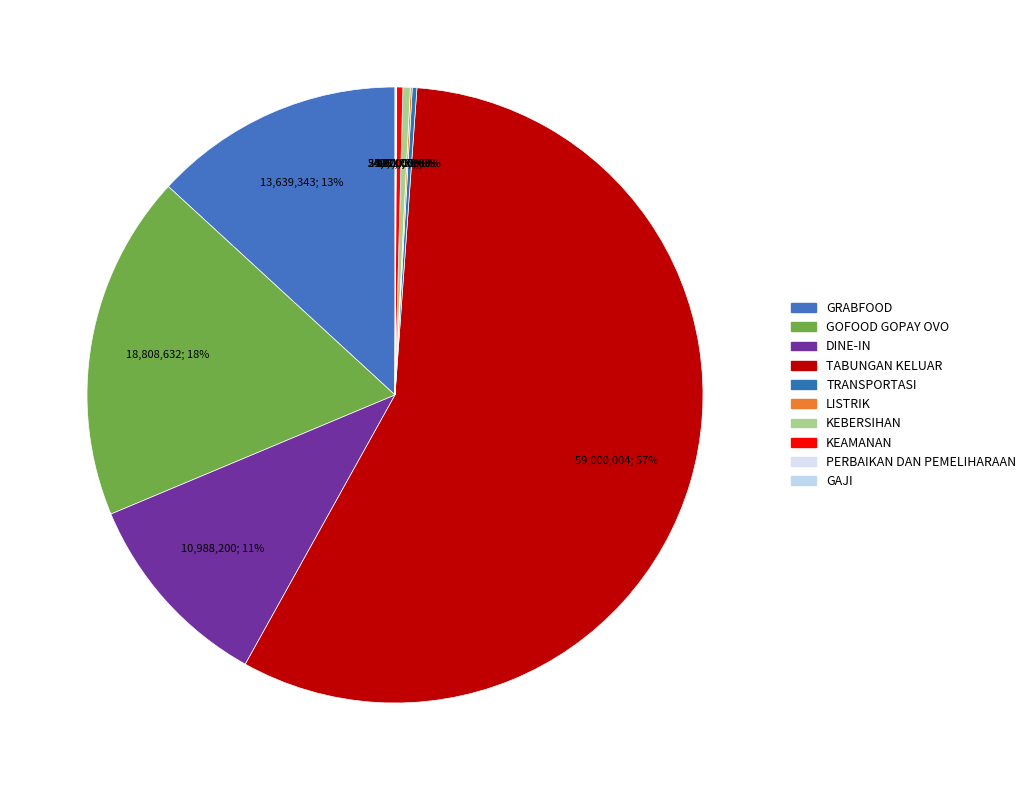

Count the number of slices in the pie.

10